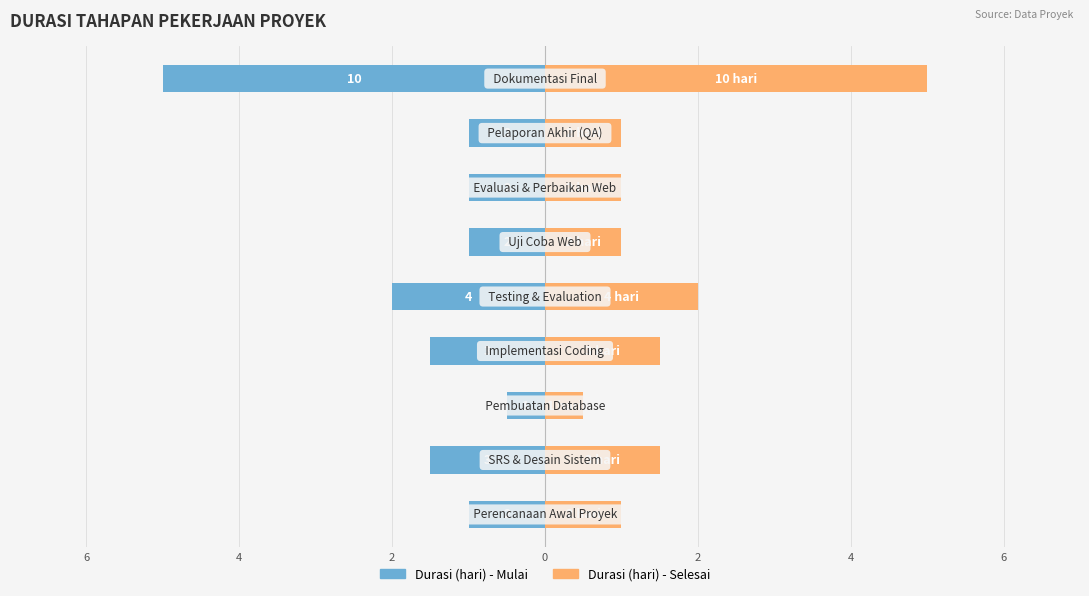

How many bars are there in each group?

2